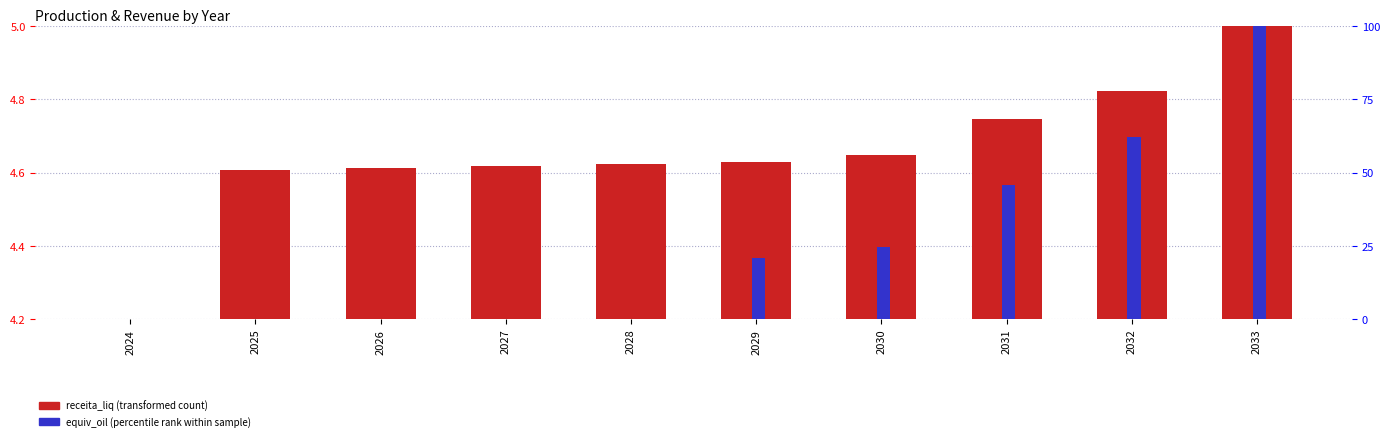

Reading left to right, what are all the values shown in this chart?

receita_liq (transformed): 4.2	4.6	4.6	4.6	4.6	4.6	4.6	4.7	4.8	5.0
equiv_oil (percentile rank): 0.0	0.0	0.0	0.0	0.0	21.0	24.6	45.9	62.1	100.0